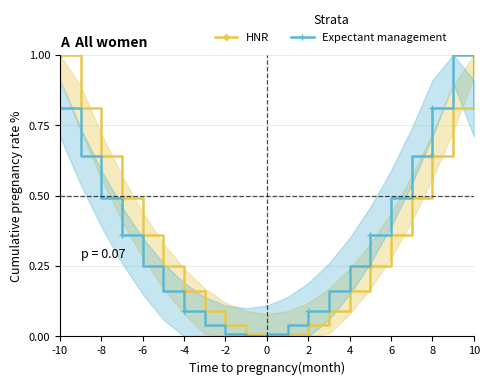

True or false: Expectant management and HNR cross at least once.

True